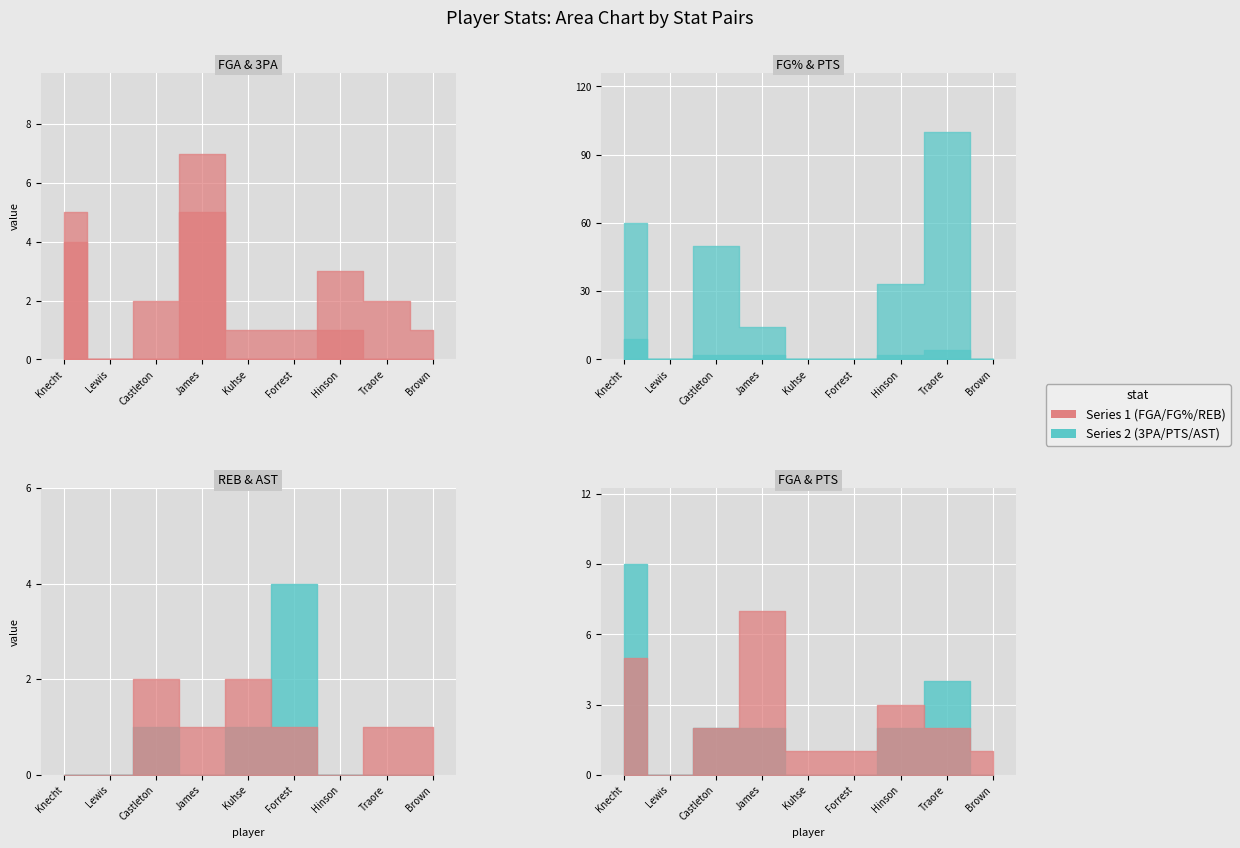

Reading left to right, what are all the values shown in this chart?

FGA: 5.0	0.0	2.0	7.0	1.0	1.0	3.0	2.0	1.0
FG%: 60.0	0.0	50.0	14.3	0.0	0.0	33.3	100.0	0.0
3PA: 4.0	0.0	0.0	5.0	0.0	0.0	1.0	0.0	0.0
PTS: 9.0	0.0	2.0	2.0	0.0	0.0	2.0	4.0	0.0
REB: 0.0	0.0	2.0	1.0	2.0	1.0	0.0	1.0	1.0
AST: 0.0	0.0	1.0	0.0	1.0	4.0	0.0	0.0	0.0